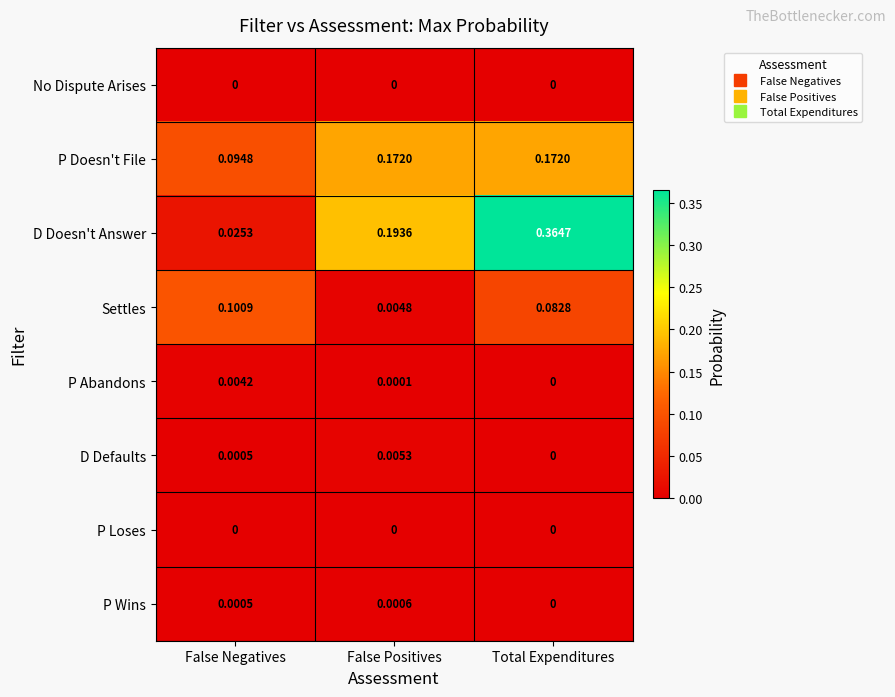

Which series has the largest range (max minus min)?

D Doesn't Answer